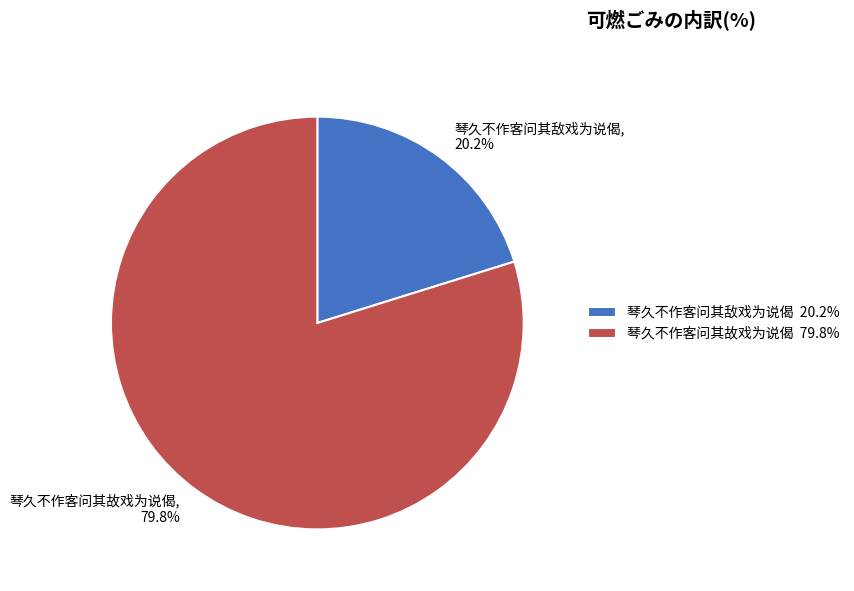

Does any single category account for the majority?

Yes